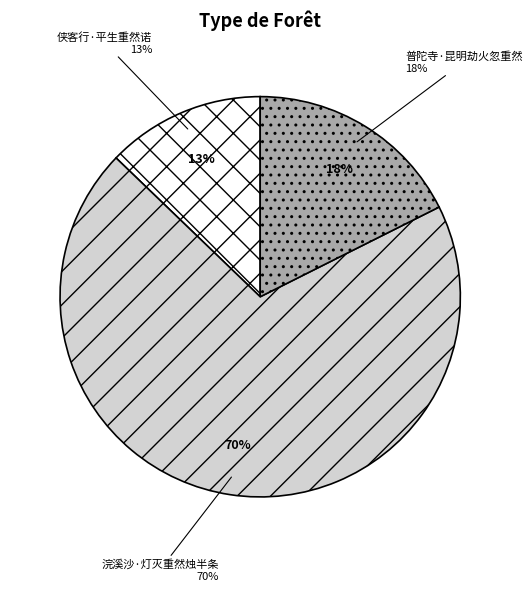

Which category has the smallest portion of the pie?

侠客行·平生重然诺